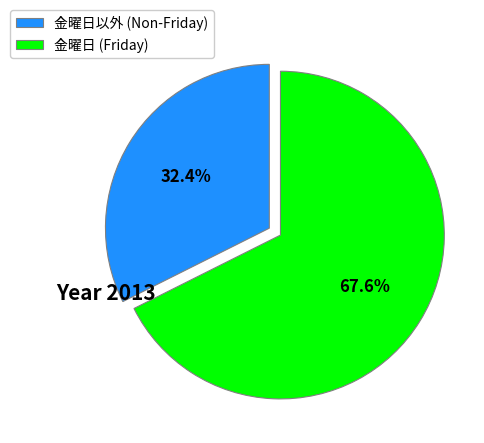

Which slice is the largest?

金曜日 (Friday)